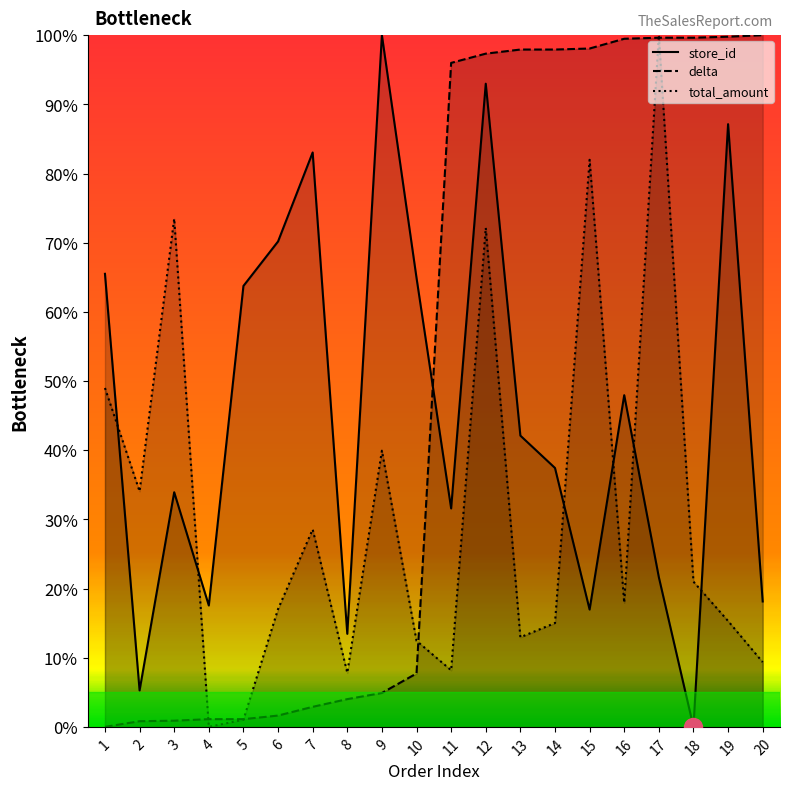

How many positive values does the store_id series have?

19